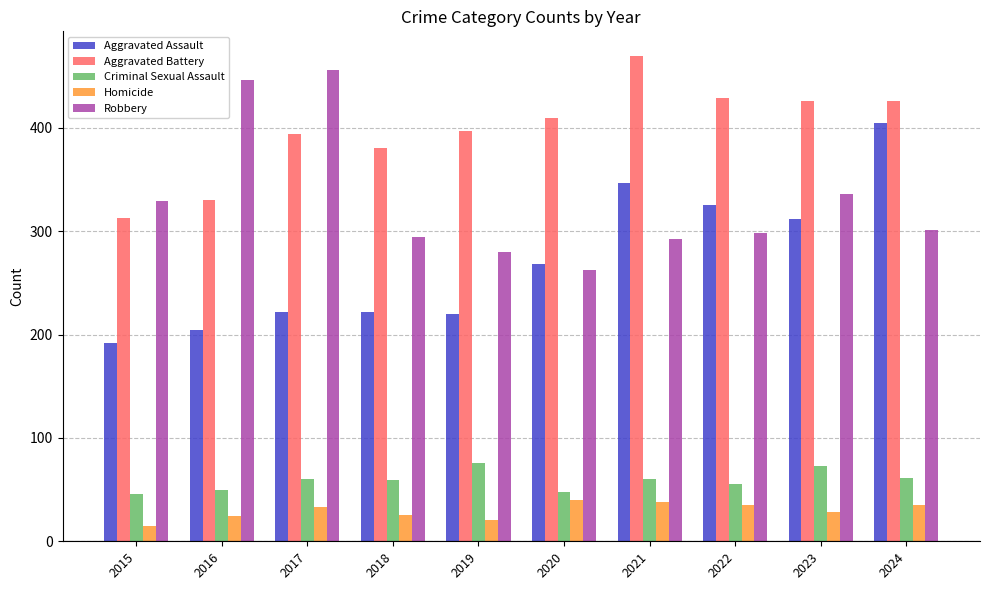

What is the difference between the highest and lowest values at 2016?

422